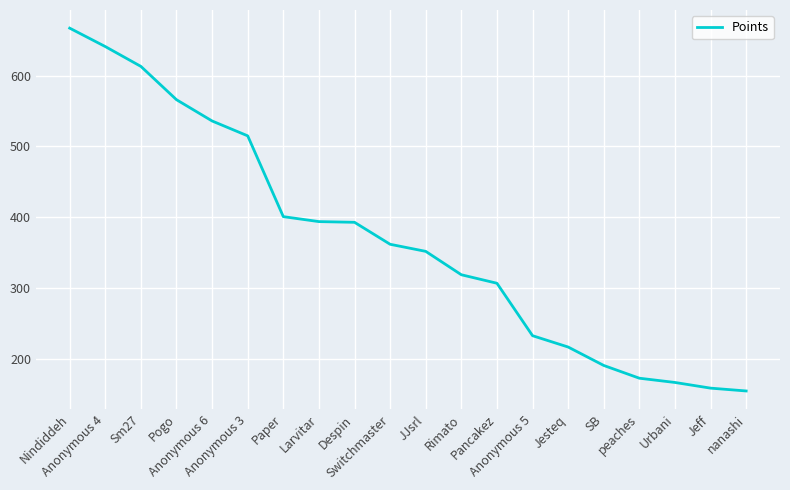

What is the difference between the values at Rimato and Pancakez?

12